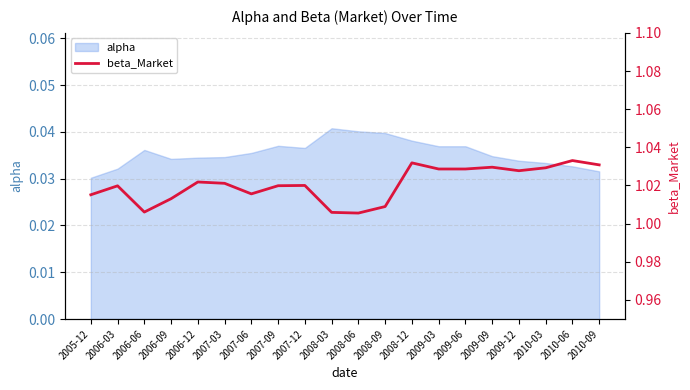

Is it true that the value at 2010-09 is 1.0?

True